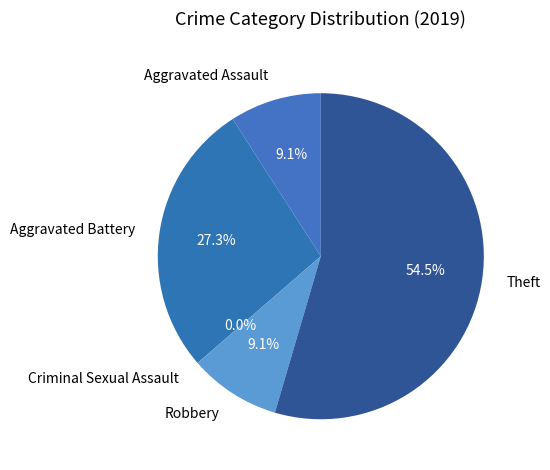

Count the number of slices in the pie.

5